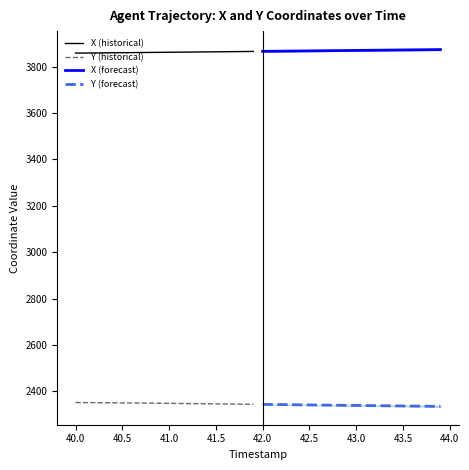

True or false: X (historical) and Y (historical) intersect in this chart.

False